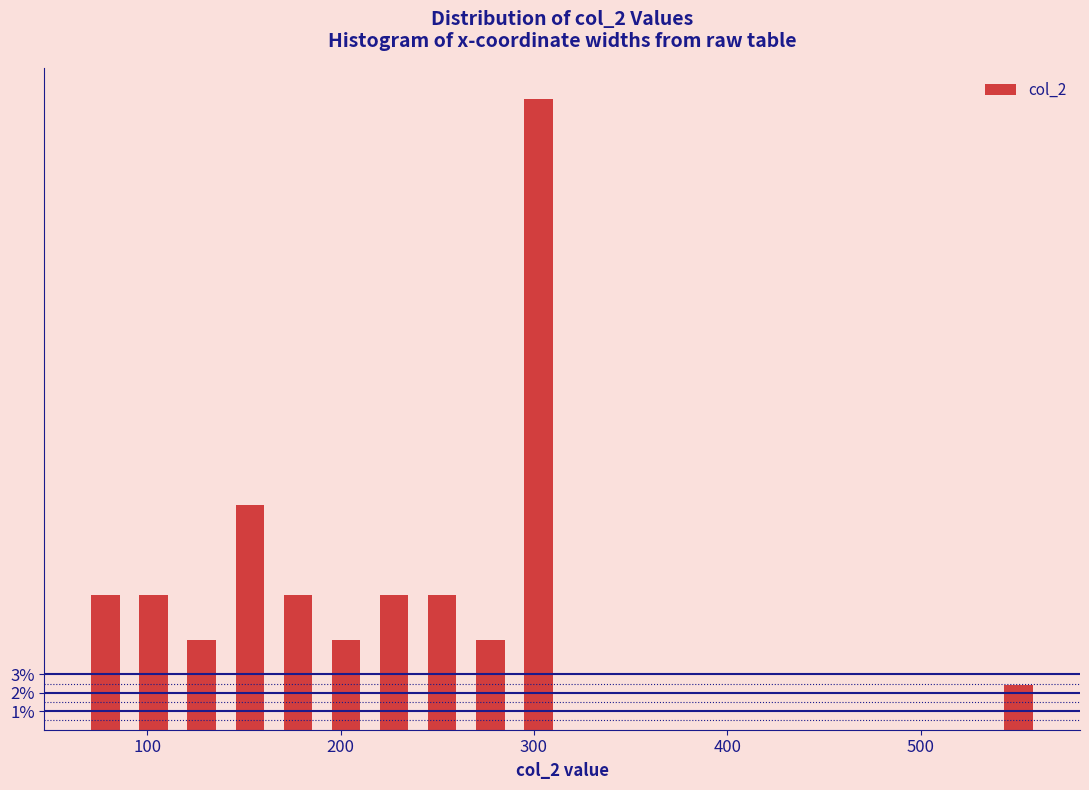

Read against the x-axis, roughly where is the centre of the tallest bar?

300